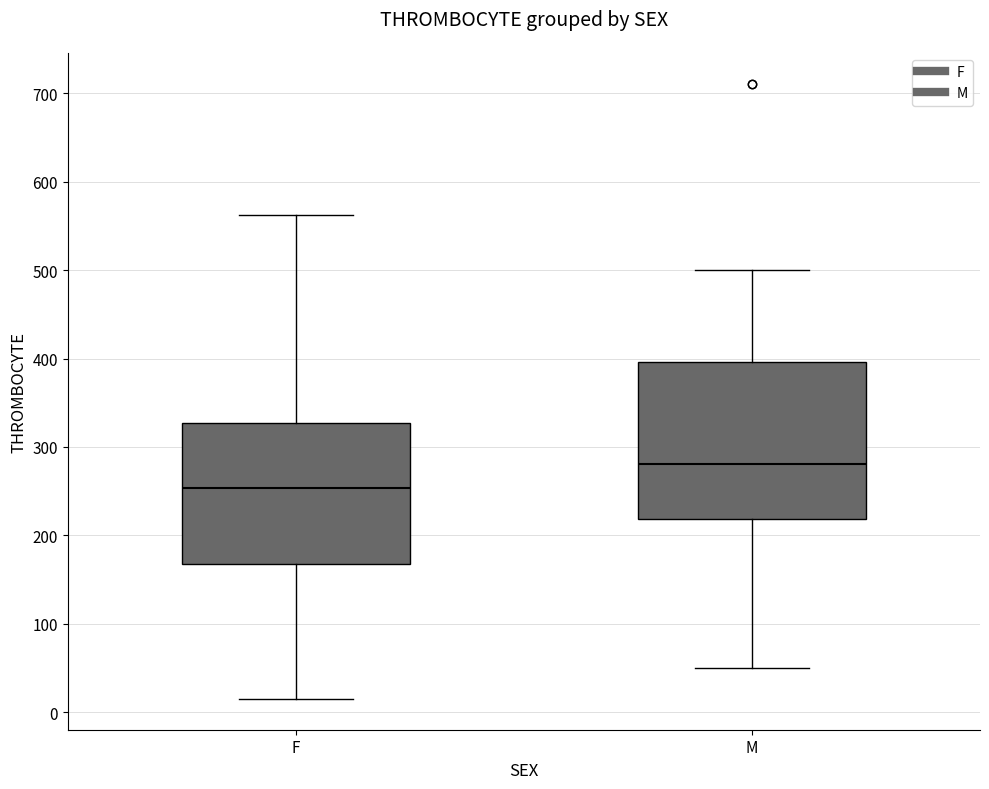

Which box's median line is the highest?

M